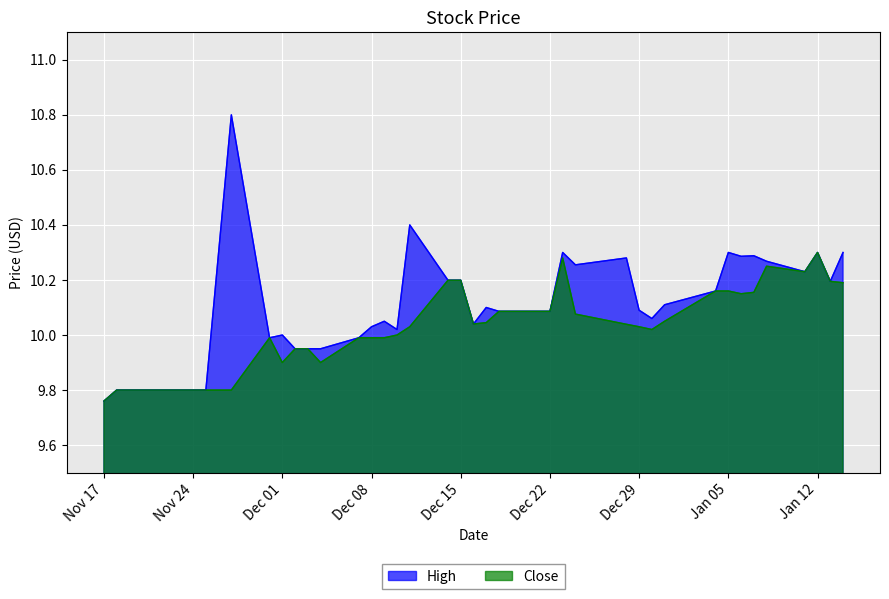

Which category has the lowest value in the High series?

Nov 17